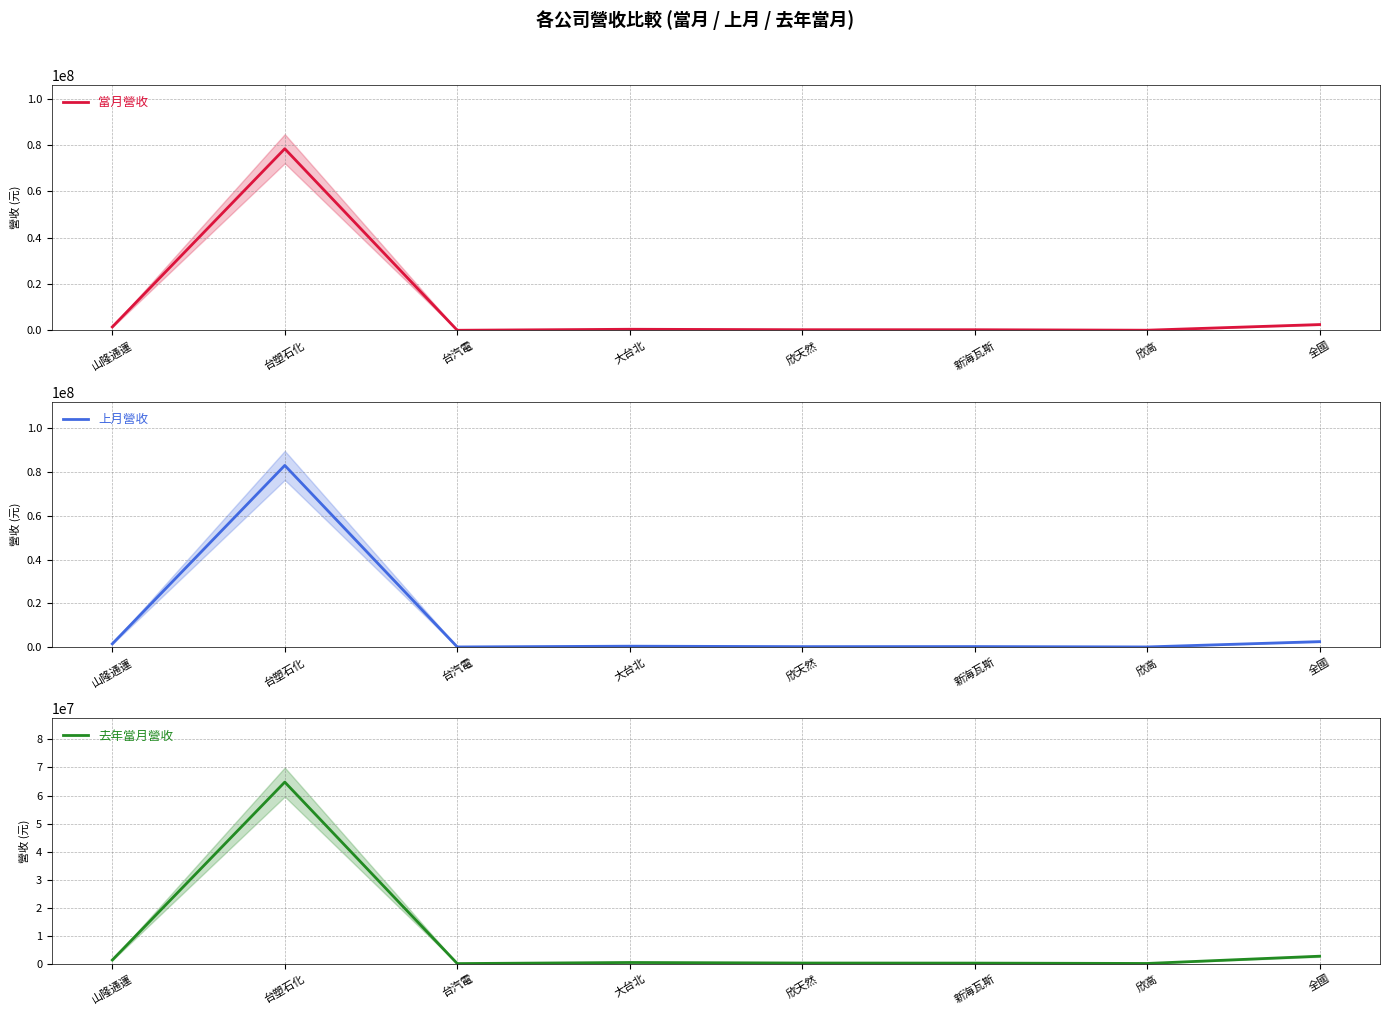

Which category has the lowest value across all series?

台汽電